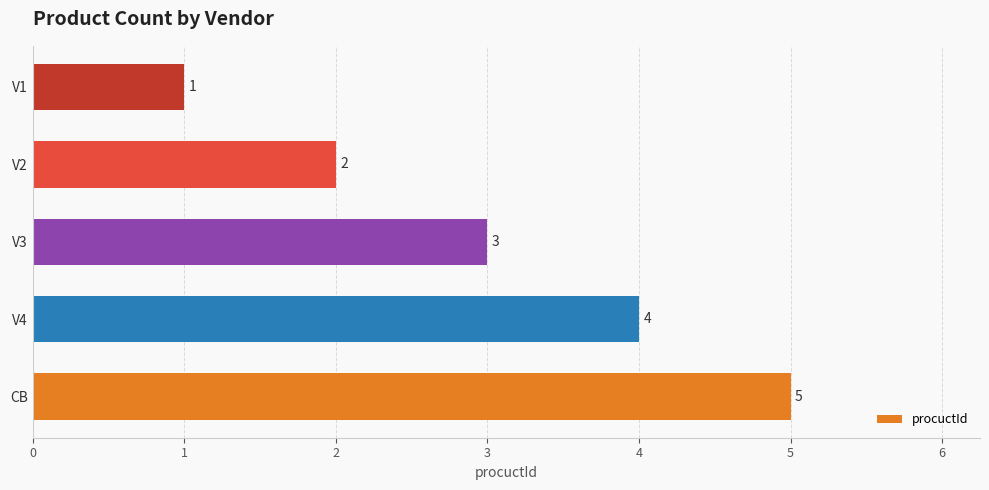

Count the number of categories in the chart.

5